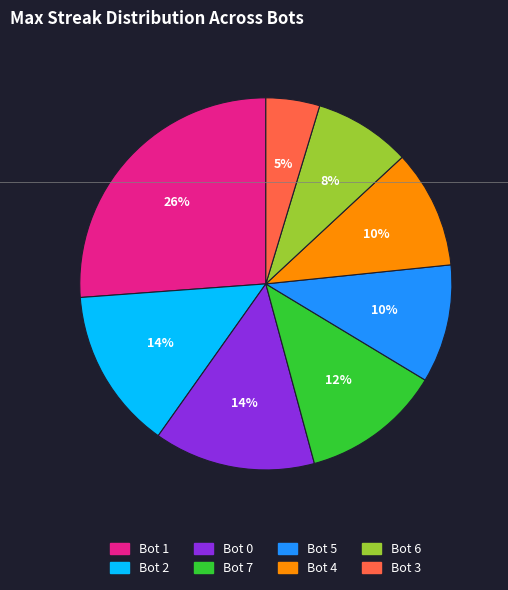

Does Bot 3 represent more than half of the total?

No